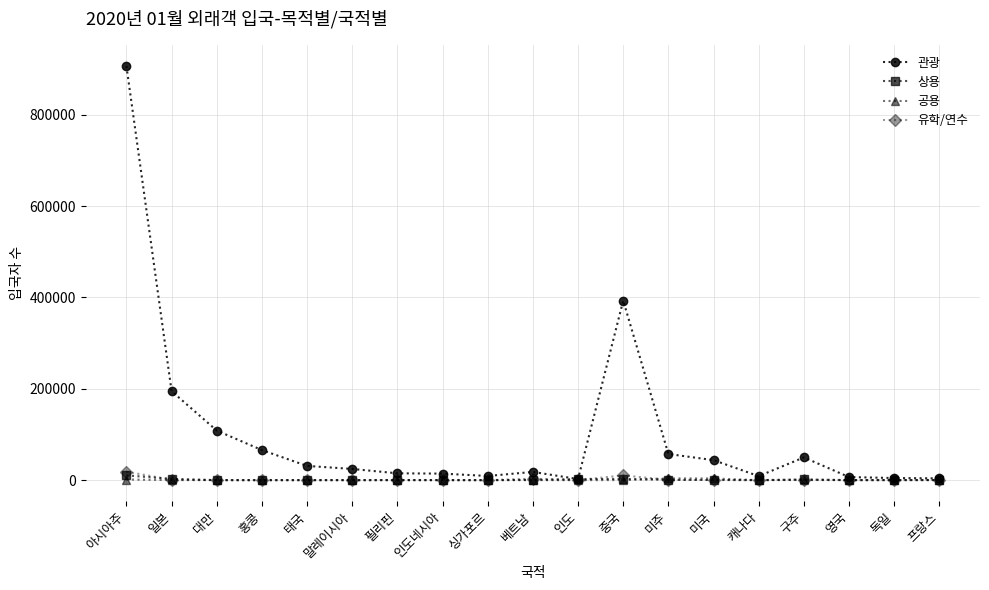

True or false: 상용 has more than 1 points higher than both neighbors.

True